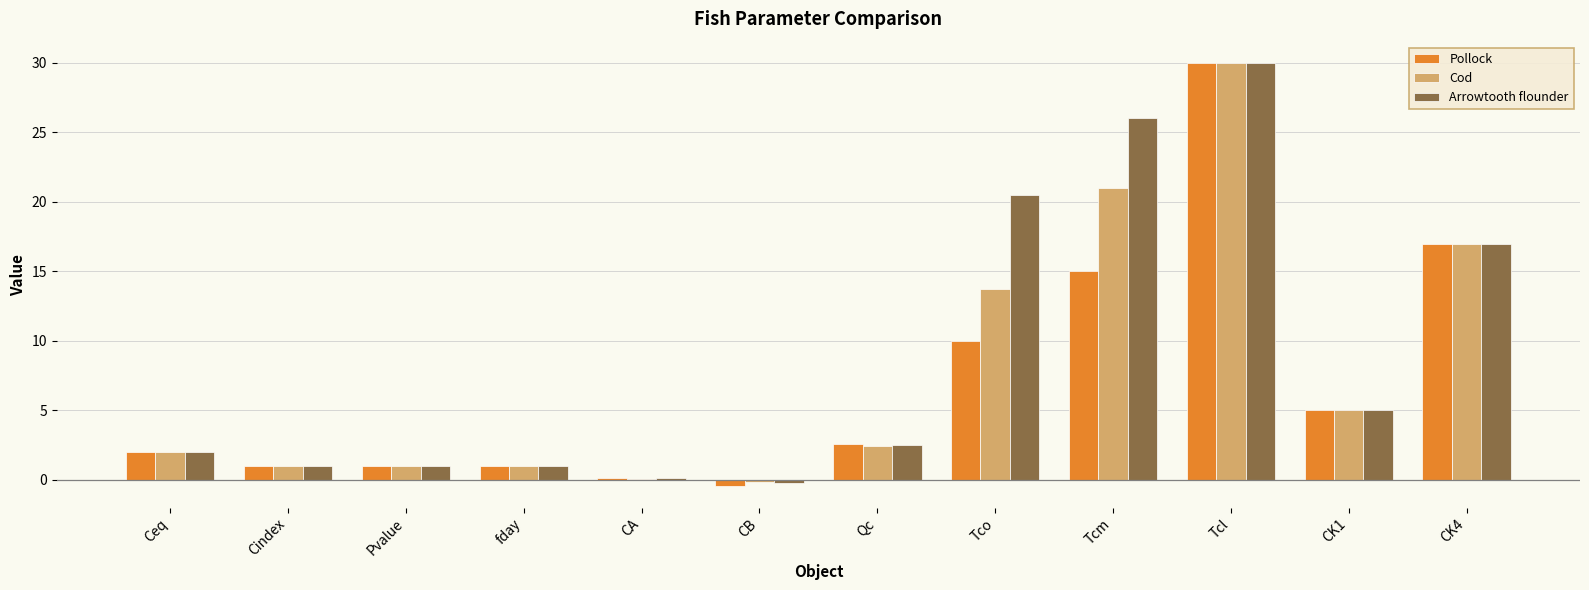

Where is Pollock nearest to the value 14?

Tcm